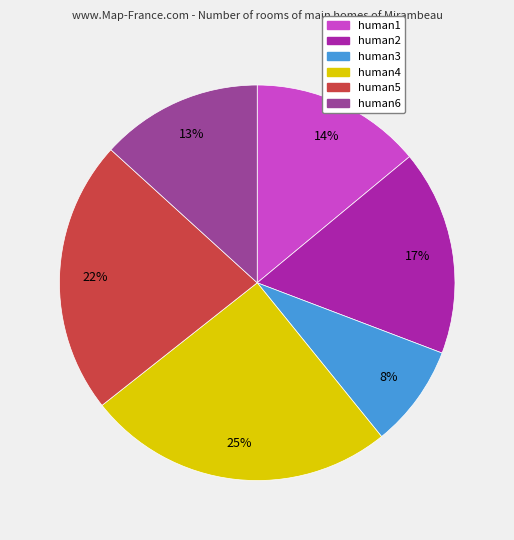

How many slices are in this pie chart?

6